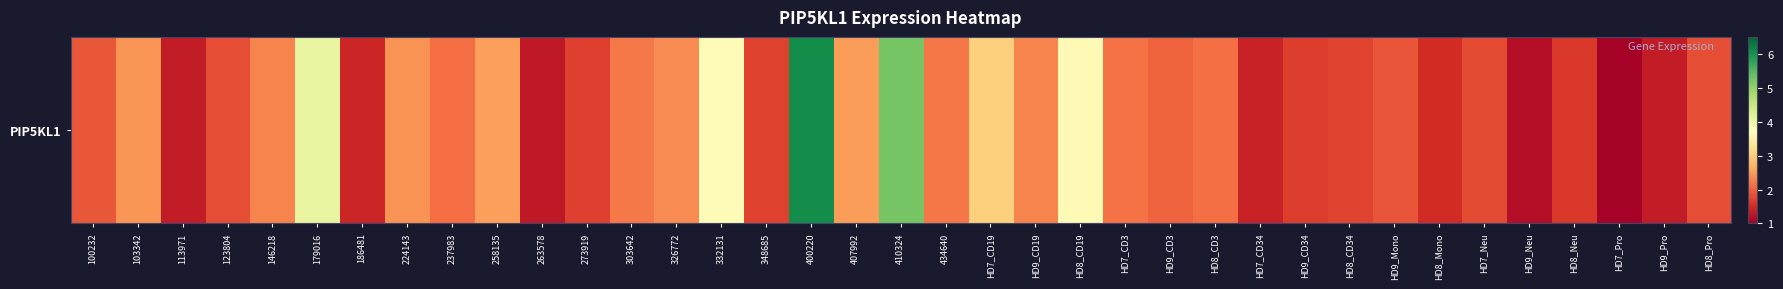

What is the difference between the maximum and minimum values?

5.0